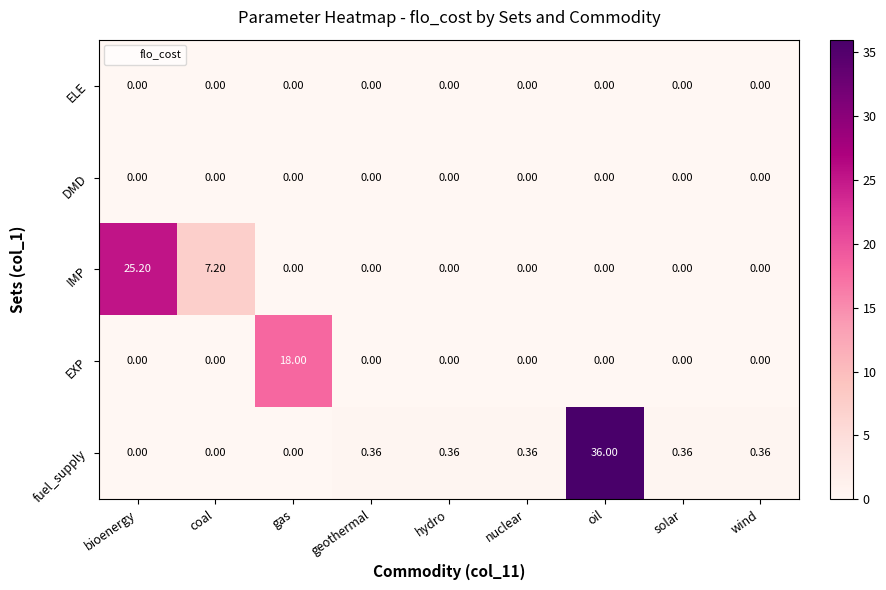

Which category has the highest value in the EXP series?

gas